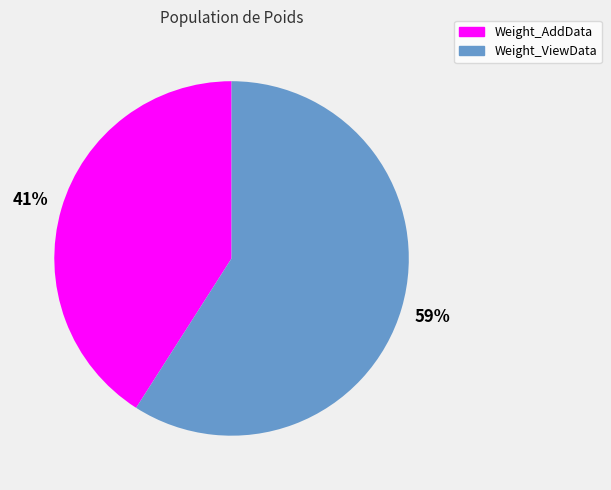

True or false: Weight_AddData accounts for 54% of the total.

False